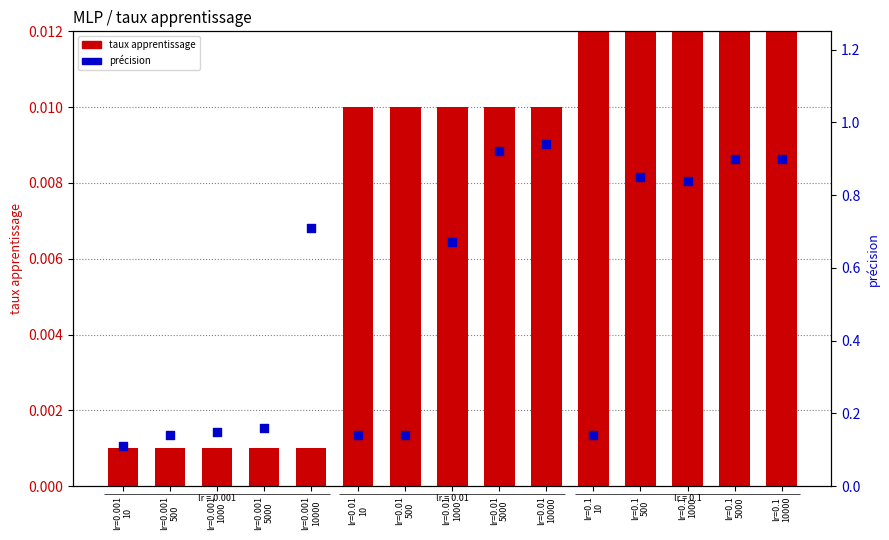

At how many categories does at least one series exceed 0?

15